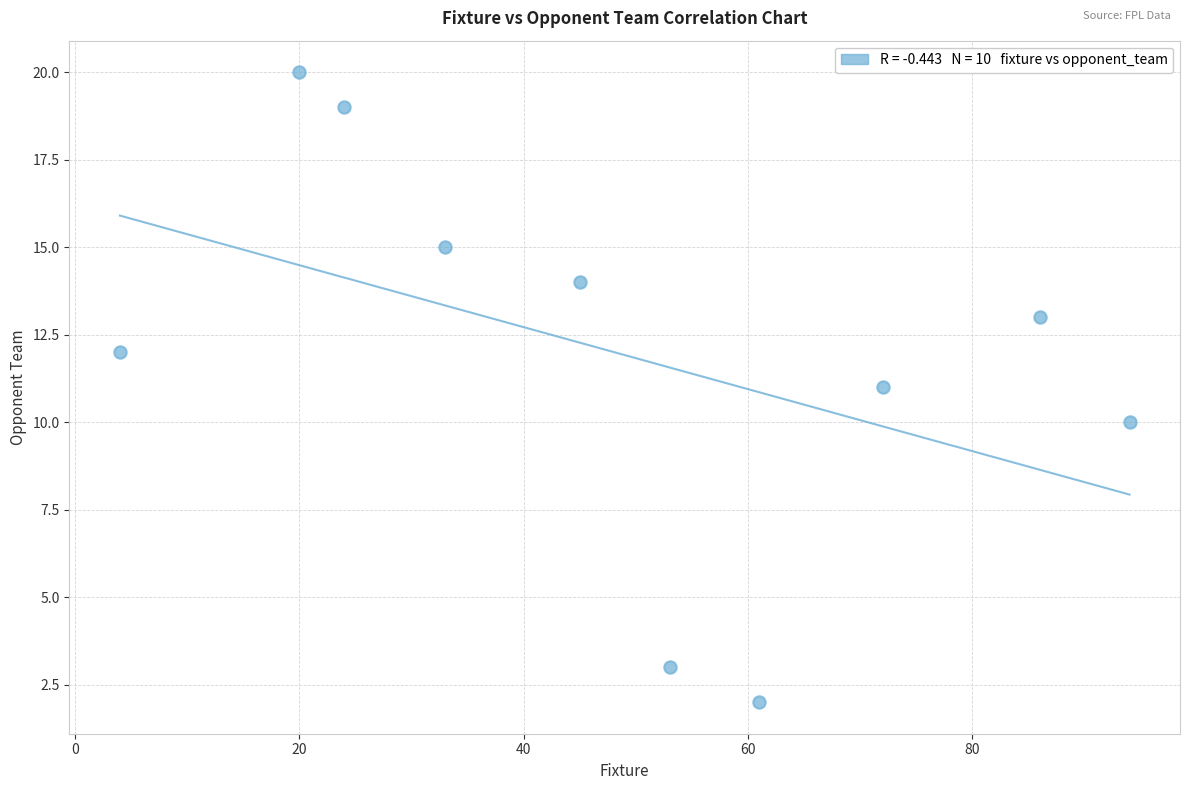

What is the range of Y values (max minus min)?

18